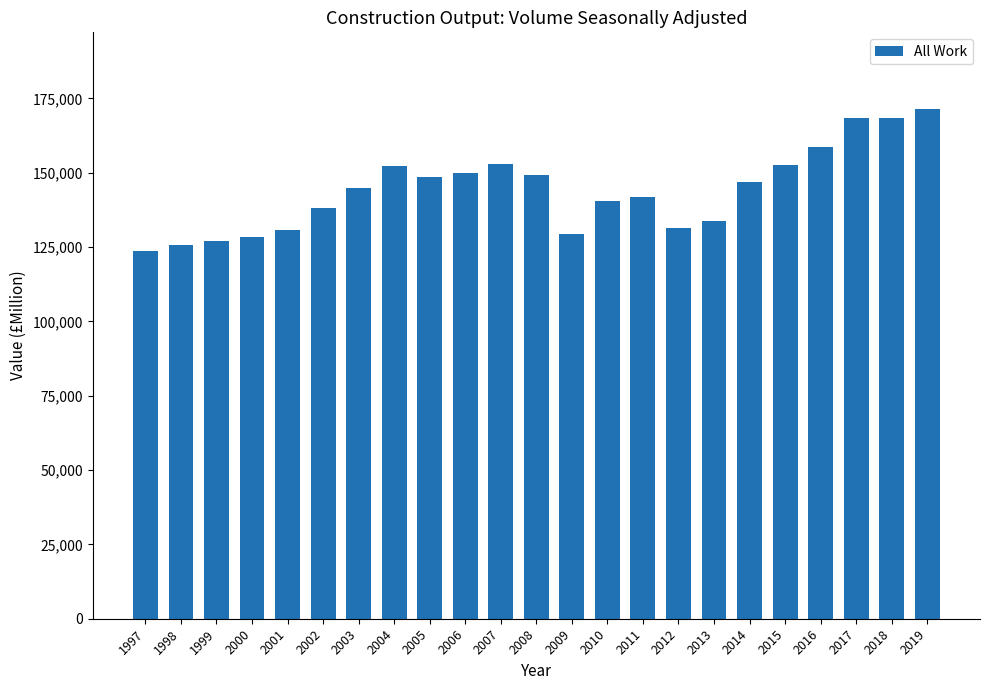

Which category has the lowest value across all series?

1997